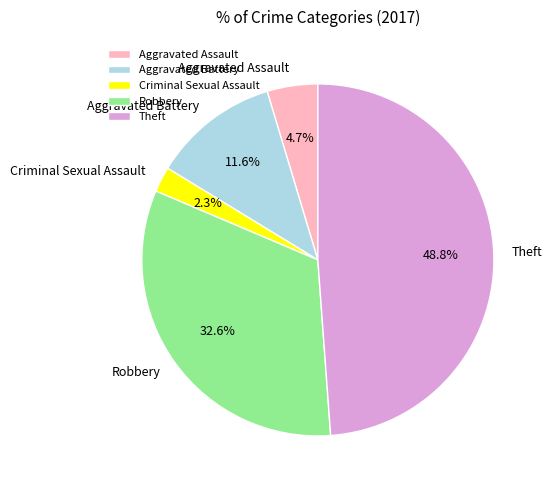

To the nearest percent, what is the difference between the Robbery and Criminal Sexual Assault slice percentages?

30%